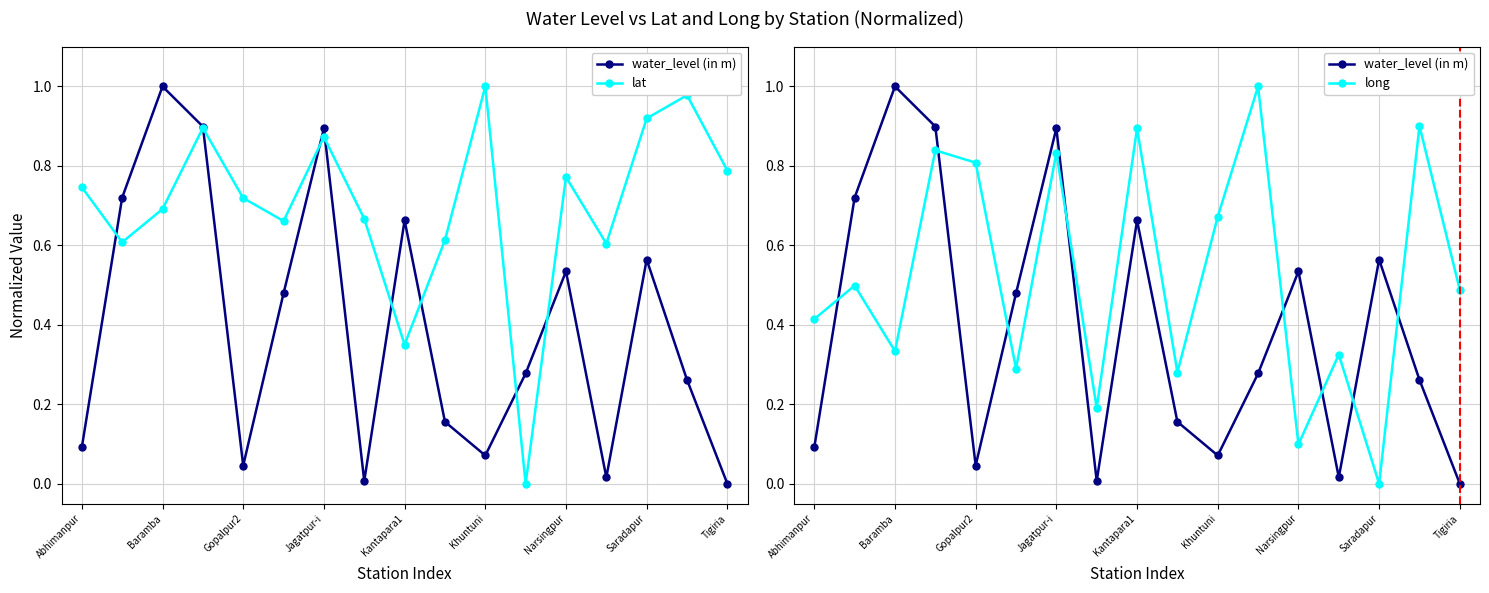

Reading right to left, transcribe all the data shown in this chart.

water_level (in m): 0.0	0.3	0.6	0.0	0.5	0.3	0.1	0.2	0.7	0.0	0.9	0.5	0.0	0.9	1.0	0.7	0.1
lat: 0.8	1.0	0.9	0.6	0.8	0.0	1.0	0.6	0.4	0.7	0.9	0.7	0.7	0.9	0.7	0.6	0.7
long: 0.5	0.9	0.0	0.3	0.1	1.0	0.7	0.3	0.9	0.2	0.8	0.3	0.8	0.8	0.3	0.5	0.4